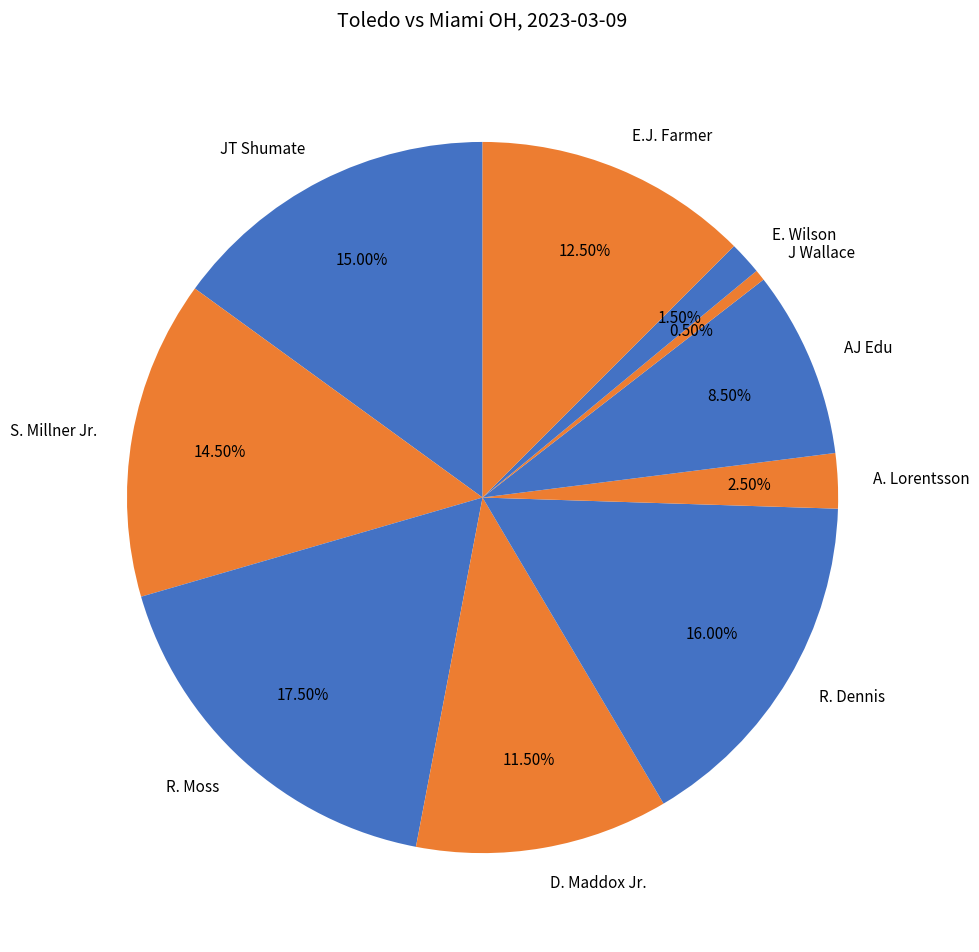

Is there any slice that represents more than half of the pie?

No